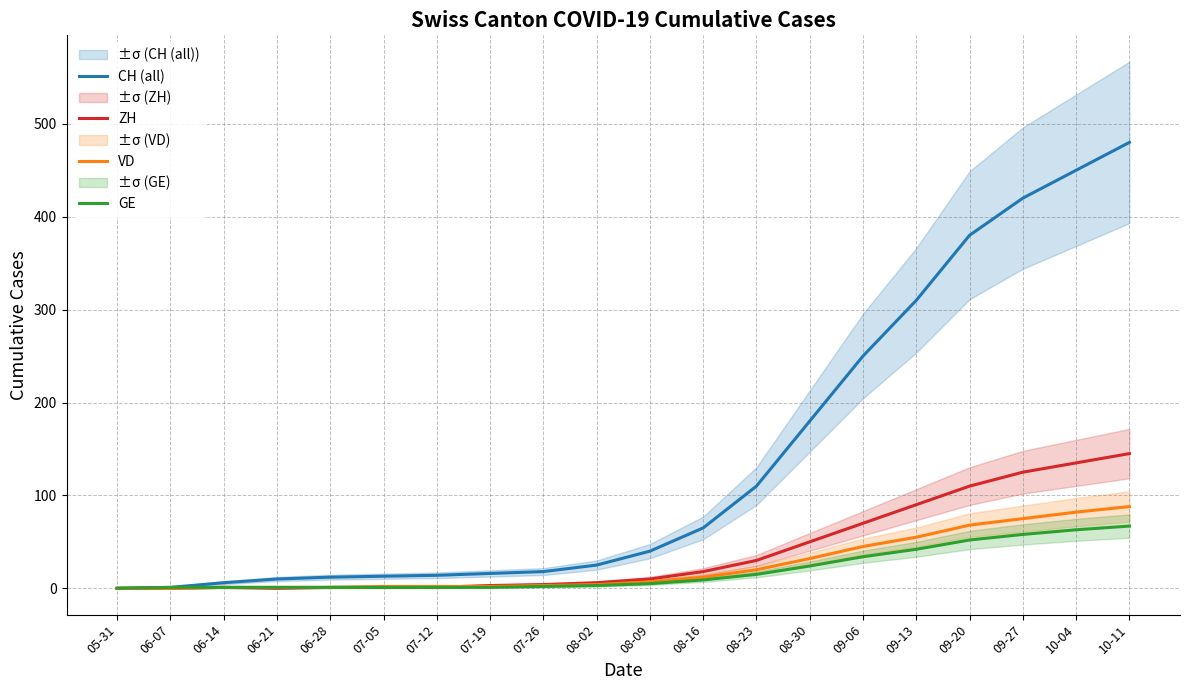

What is the difference between the second highest and second lowest values in the VD series?

82